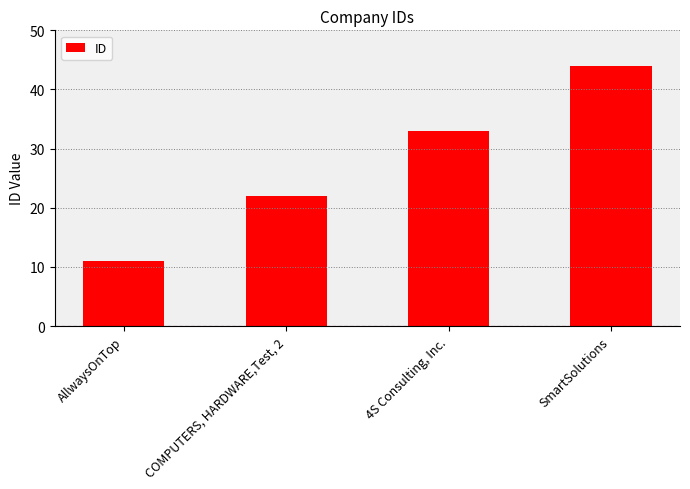

The value at COMPUTERS, HARDWARE,Test, 2 is 7. True or false?

False